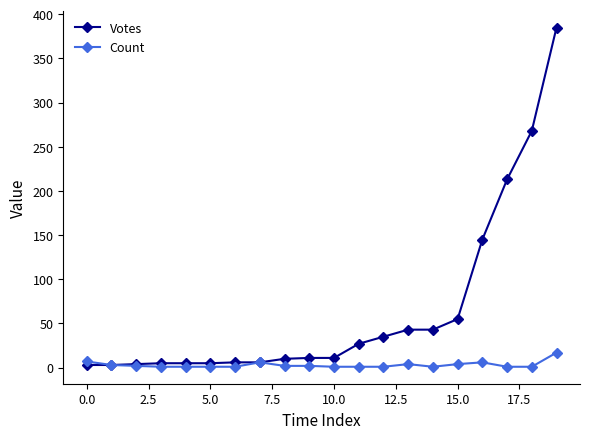

Rank the series by their average value, from highest to lowest.

Votes, Count